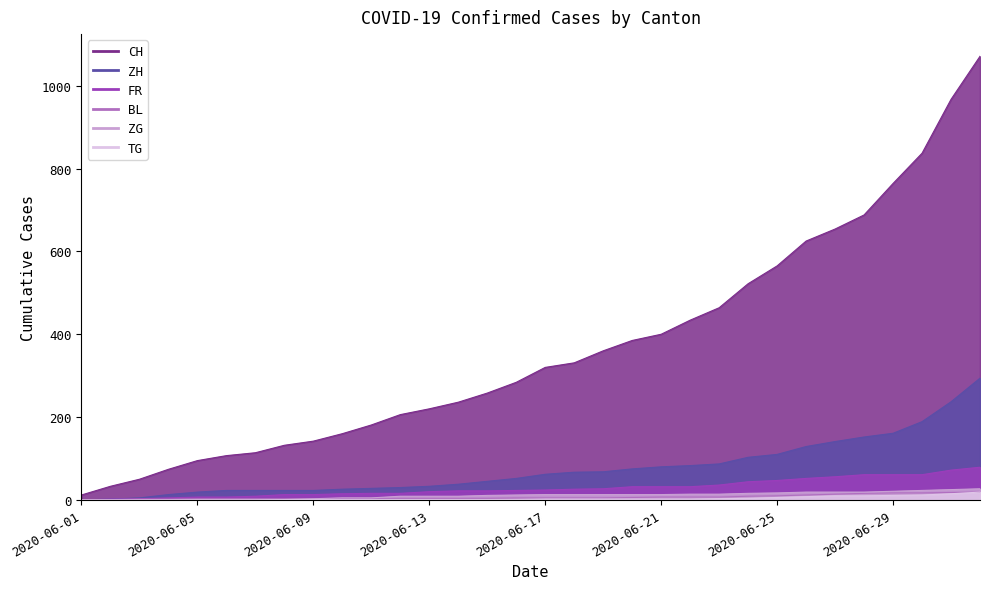

What is the maximum value shown in the chart?

1071